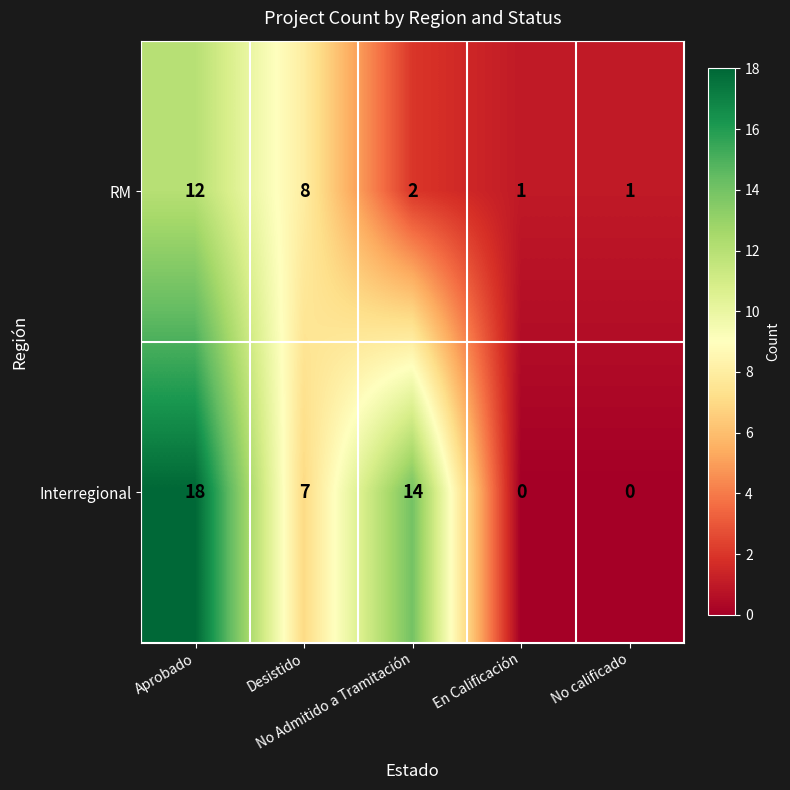

What is the difference between the maximum and minimum values in the RM series?

11